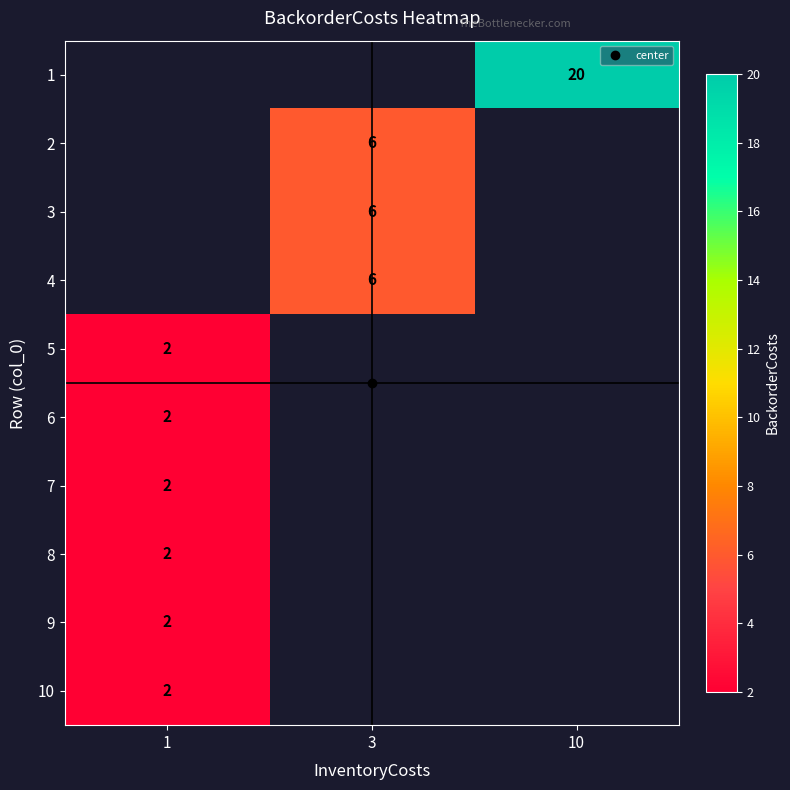

List the labels in order of 8 value, largest first.

1, 3, 10